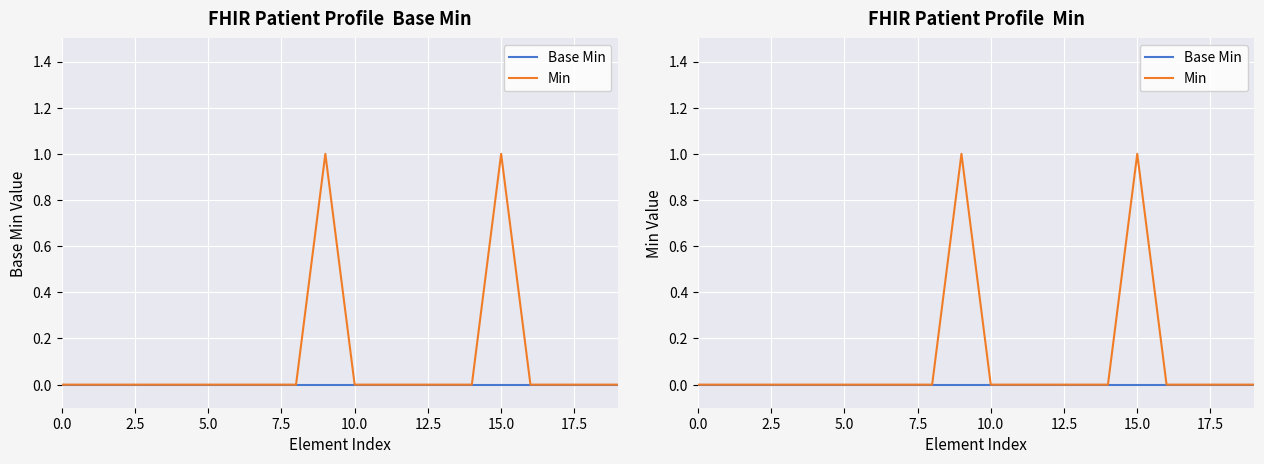

How many categories are shown in the chart?

20